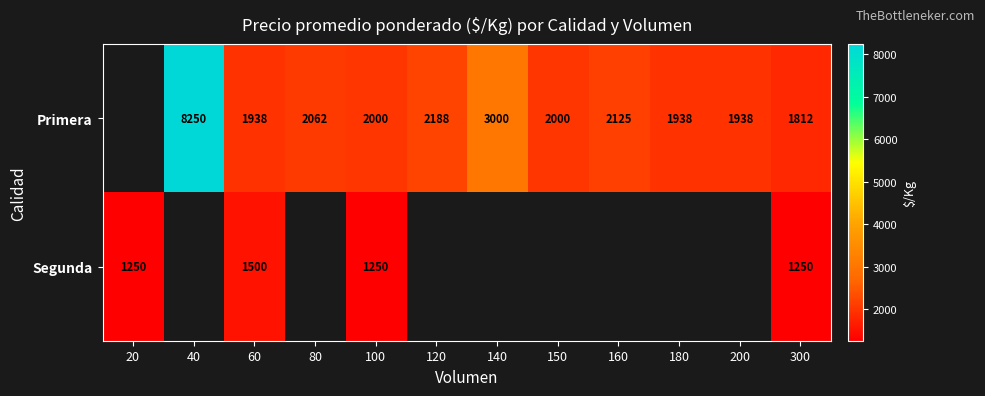

The Primera series shows 2000 at 100. True or false?

True